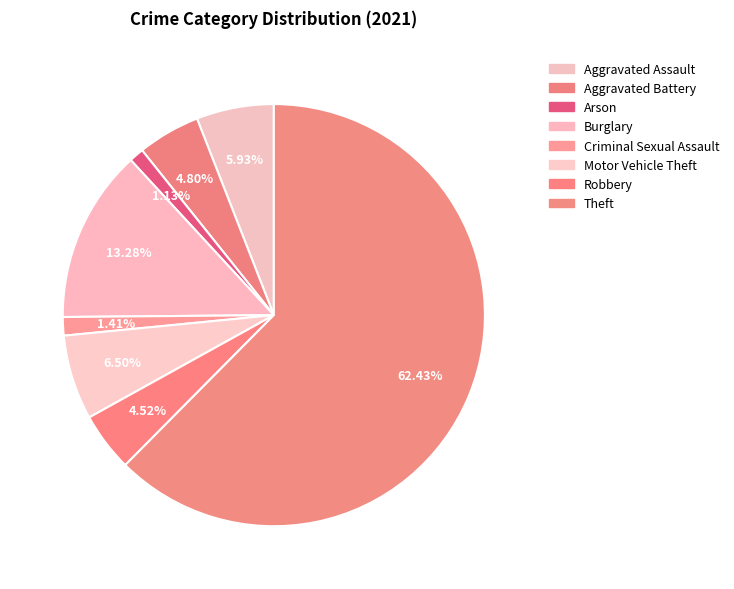

What percentage is NOT represented by Motor Vehicle Theft?

93.5%